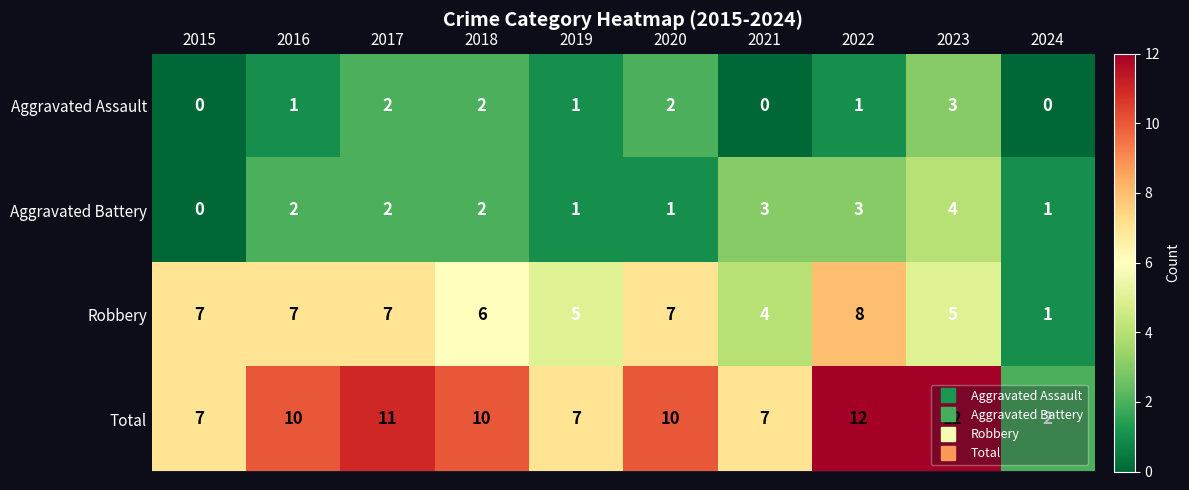

List the series in order of their peak value, highest first.

Total, Robbery, Aggravated Battery, Aggravated Assault